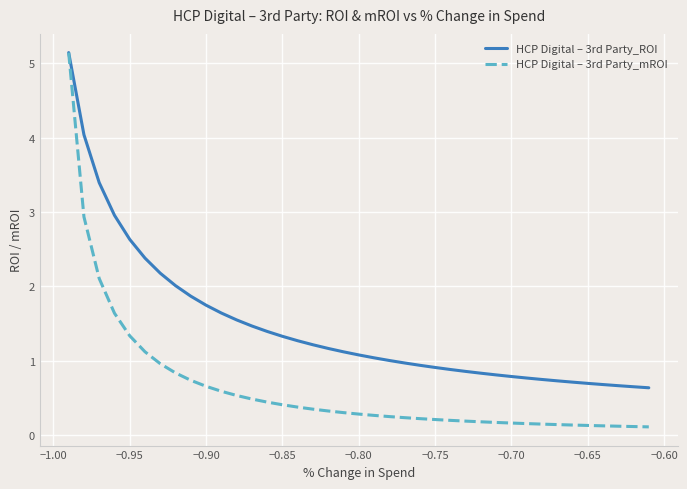

Which series has the widest spread of values?

HCP Digital – 3rd Party_mROI